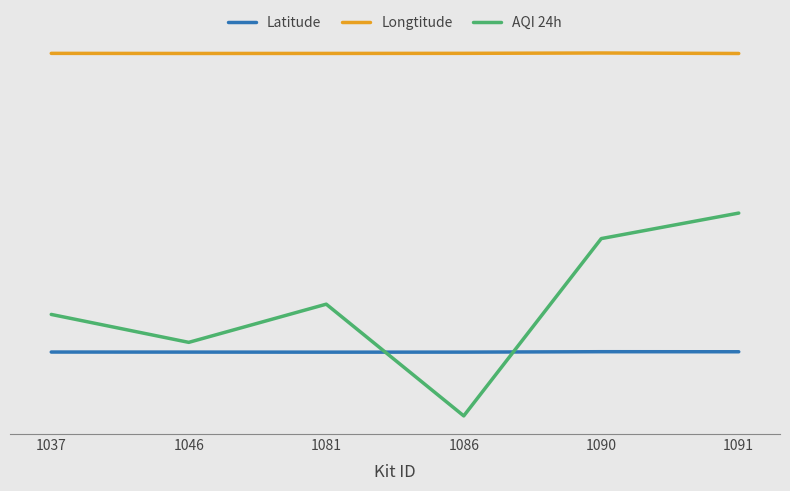

Which series ends up on top after the final intersection of Latitude and AQI 24h?

AQI 24h